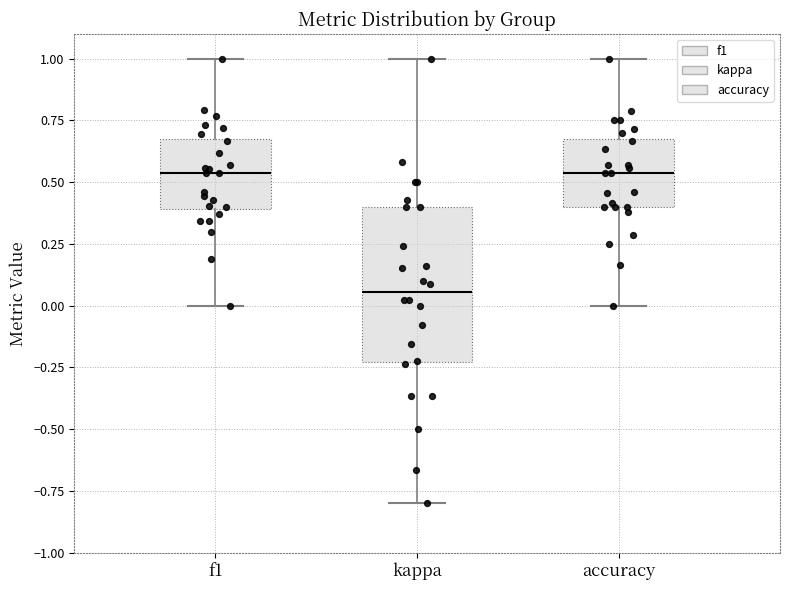

Where is the lower edge of the box for accuracy on the y-axis? The values are not printed on the chart, so give them approximately, as read against the axis.

0.40